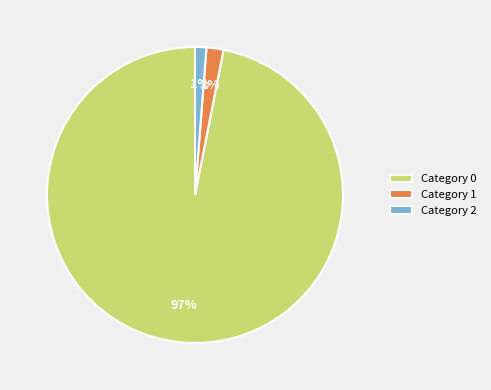

Which category has the smallest portion of the pie?

Category 2